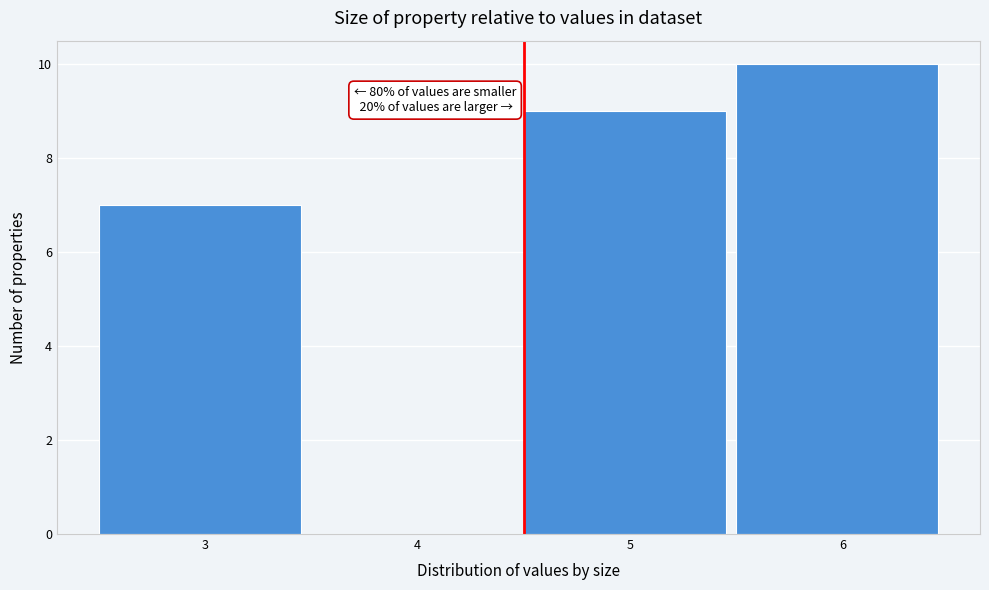

Reading right to left, list all the values displayed in this chart.

6=10	5=9	4=0	3=7